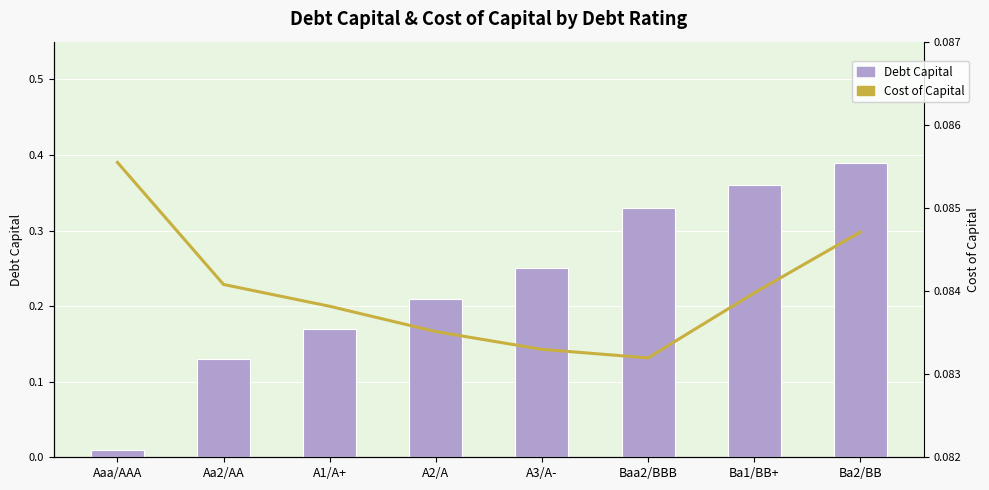

The value of Cost of Capital at Ba2/BB is 0.1. True or false?

True